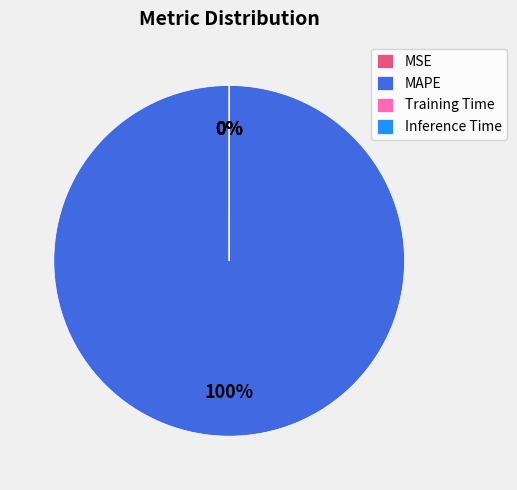

How many segments does this pie chart have?

4